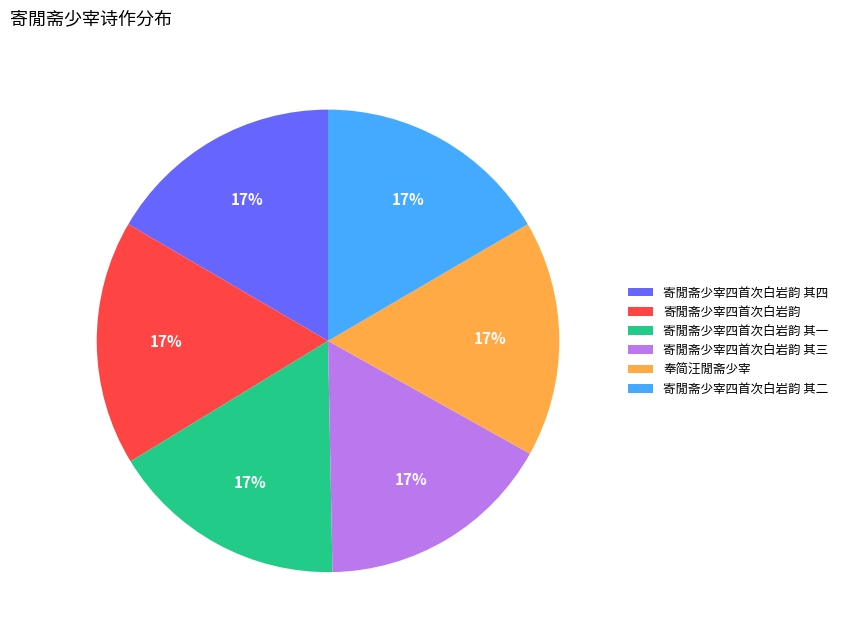

To the nearest percent, what percentage of the pie is 寄閒斋少宰四首次白岩韵 其三?

17%